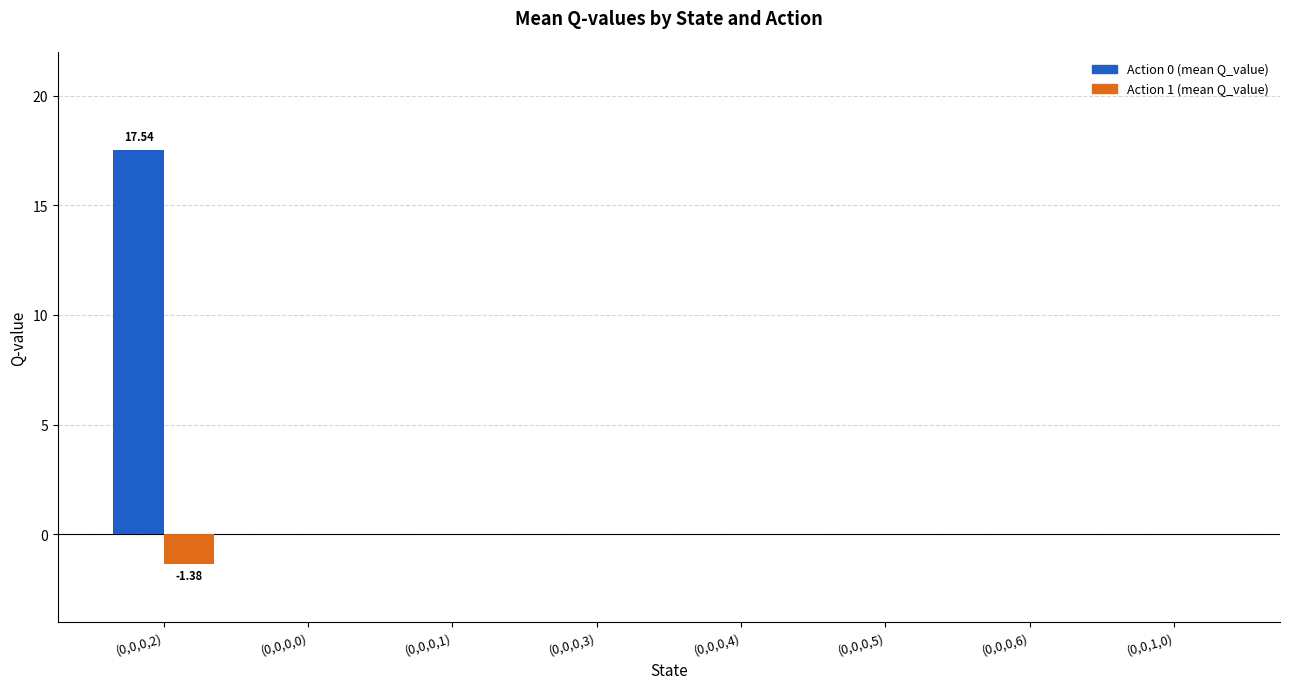

True or false: Action 0 (mean Q_value) has a value of 6.4 at (0,0,0,0).

False